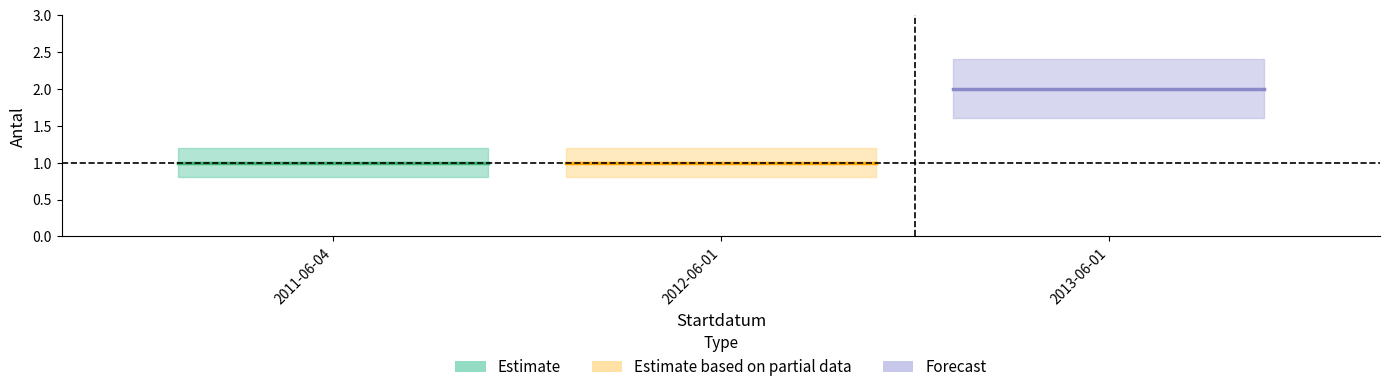

What is the difference between the highest and lowest values at 2011-06-04?

0.4